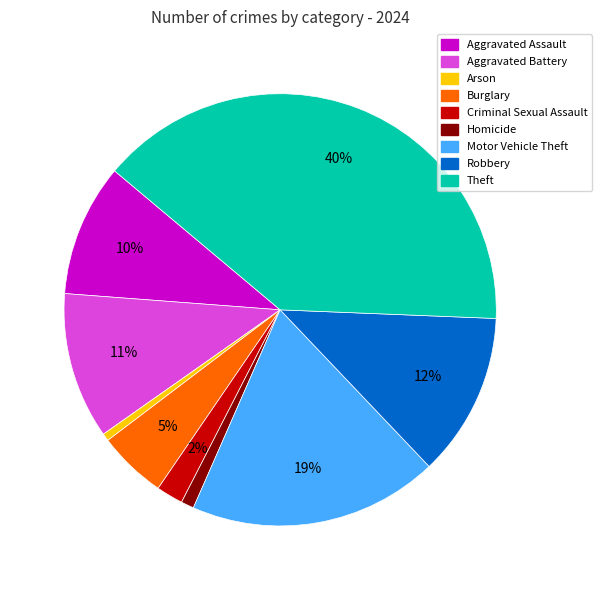

True or false: Aggravated Battery accounts for 24% of the total.

False